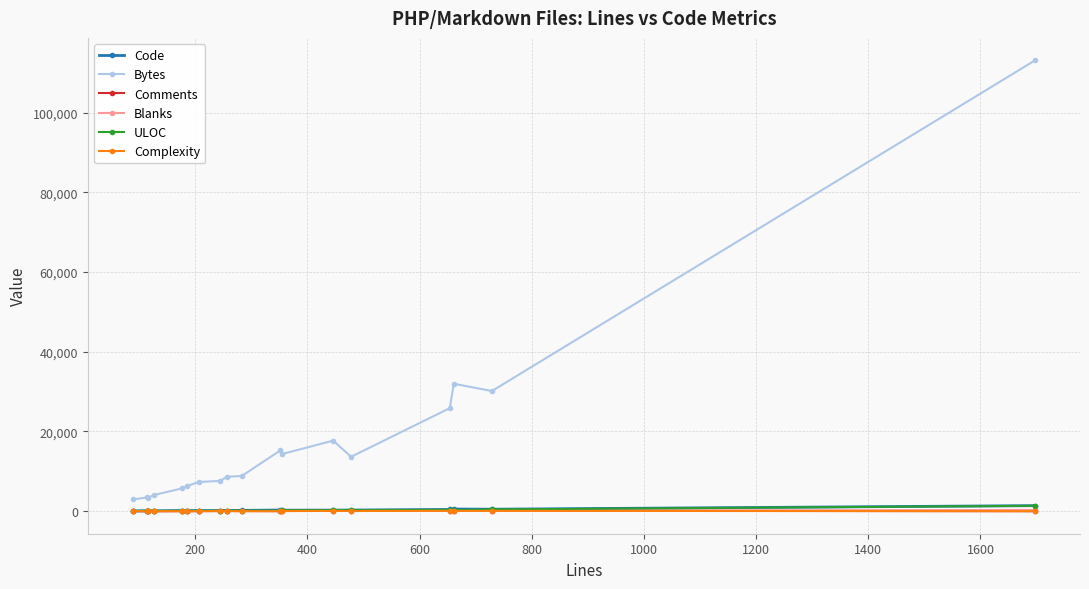

Which series has the largest total across all categories?

Bytes